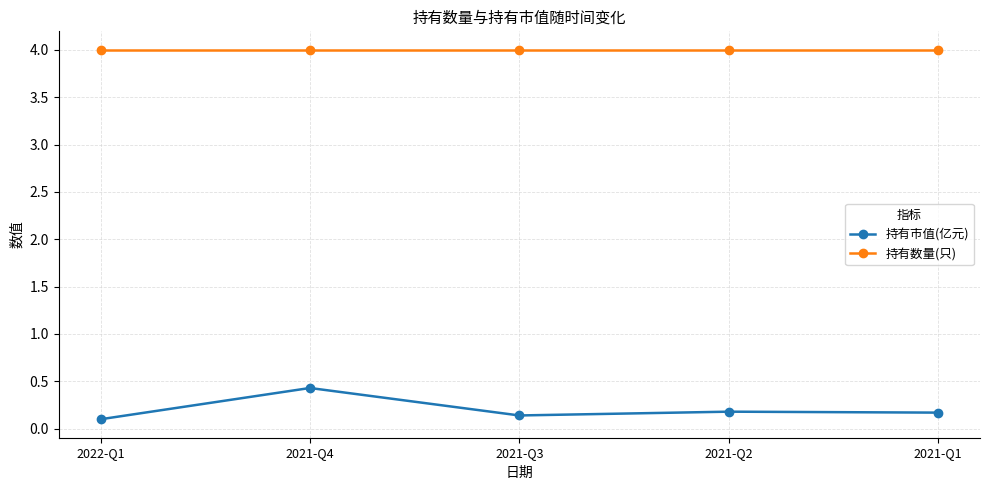

Rank the series by their maximum value, from highest to lowest.

持有数量(只), 持有市值(亿元)